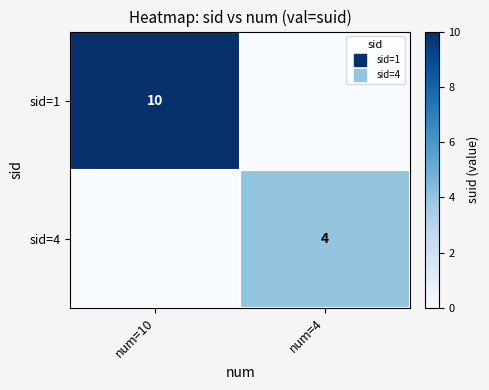

At how many categories does at least one series exceed 2?

2